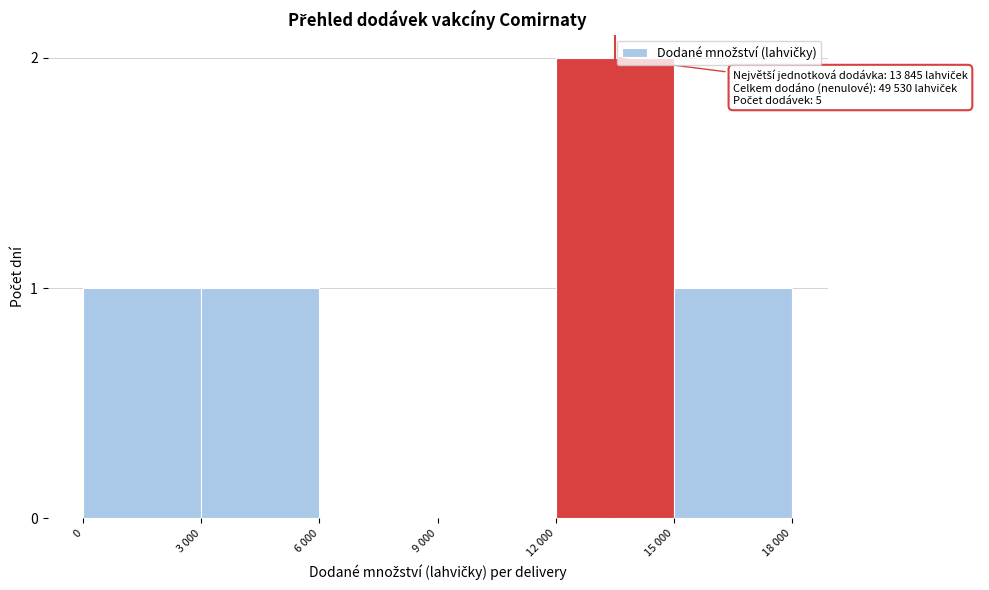

What is the change in value from 0 to 12 000?

+1